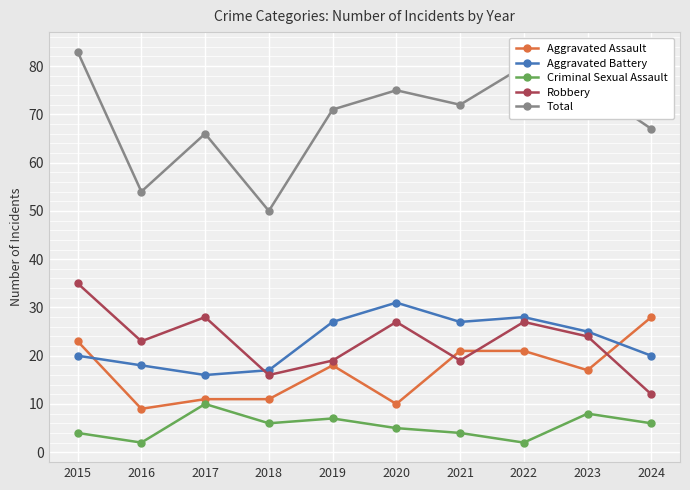

True or false: Total and Aggravated Battery intersect in this chart.

False